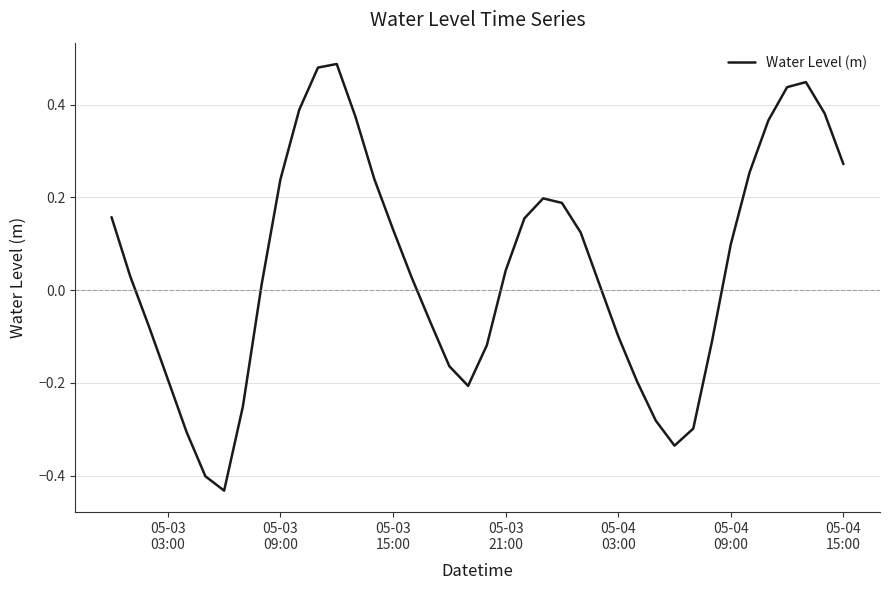

What is the difference between the maximum and minimum values?

0.9